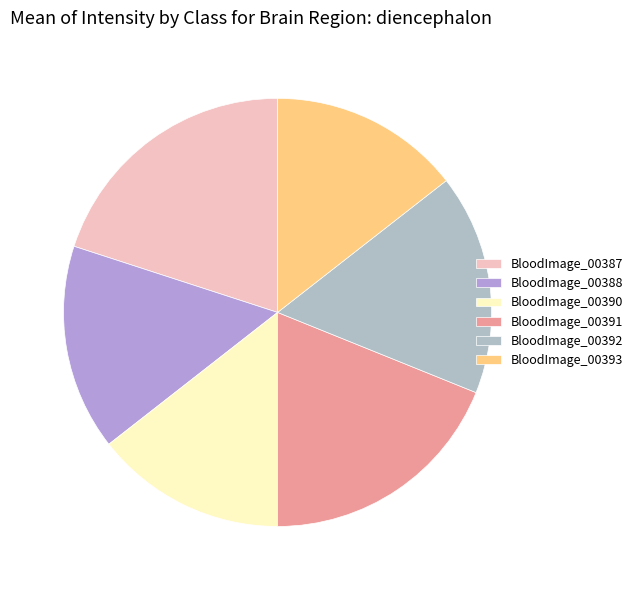

How many slices are in this pie chart?

6